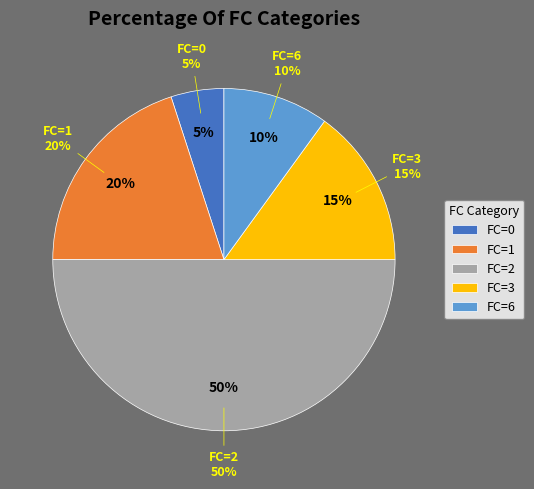

To the nearest percent, what portion does 6 represent?

10%